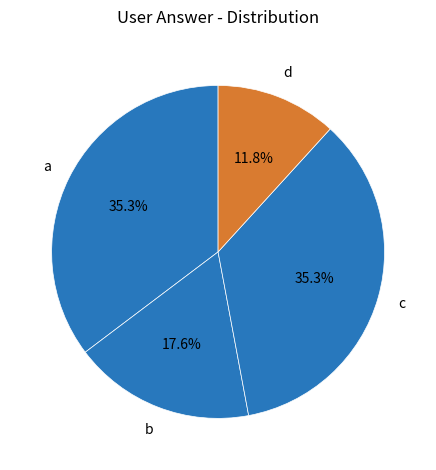

What is the smallest slice in the pie chart?

d